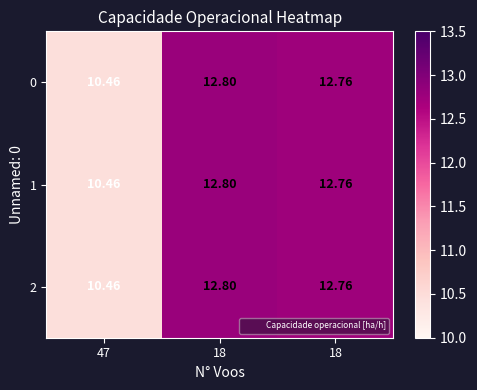

How many data points does each series have?

3